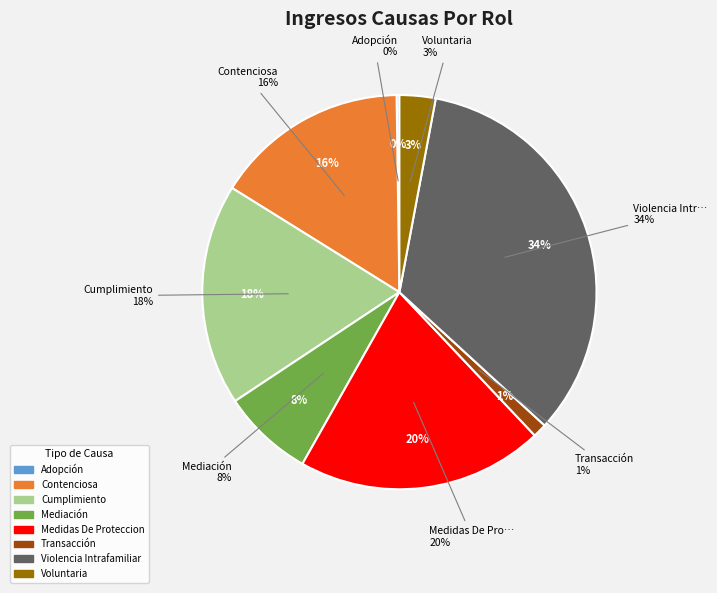

Is it true that Mediación is 1% of the pie?

False